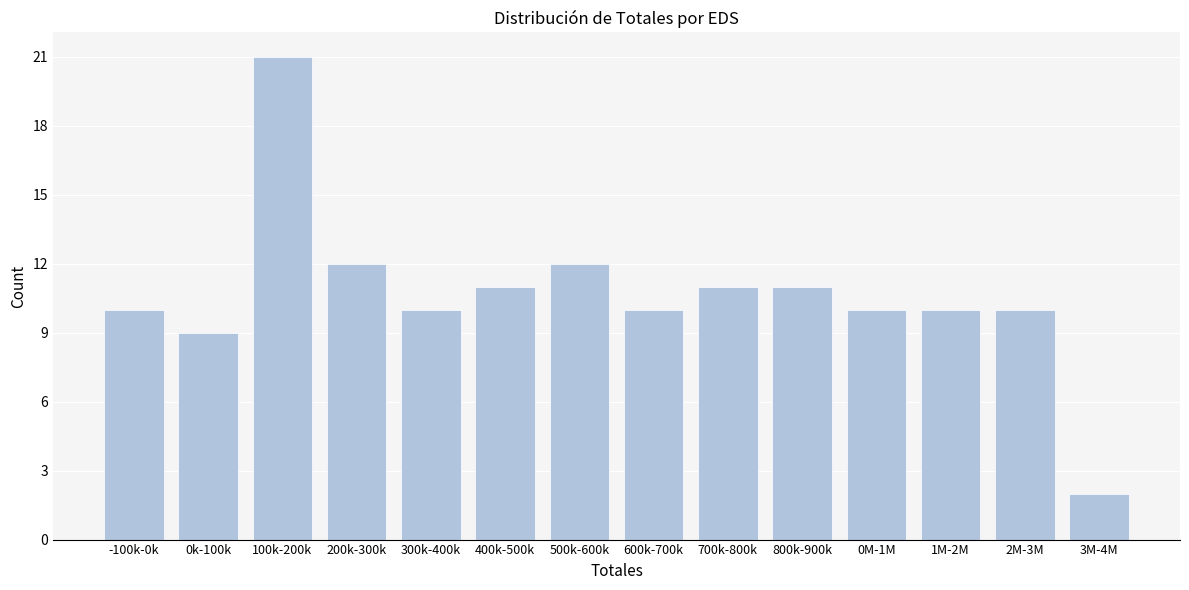

Reading right to left, what are all the values shown in this chart?

3M-4M=2	2M-3M=10	1M-2M=10	0M-1M=10	800k-900k=11	700k-800k=11	600k-700k=10	500k-600k=12	400k-500k=11	300k-400k=10	200k-300k=12	100k-200k=21	0k-100k=9	-100k-0k=10